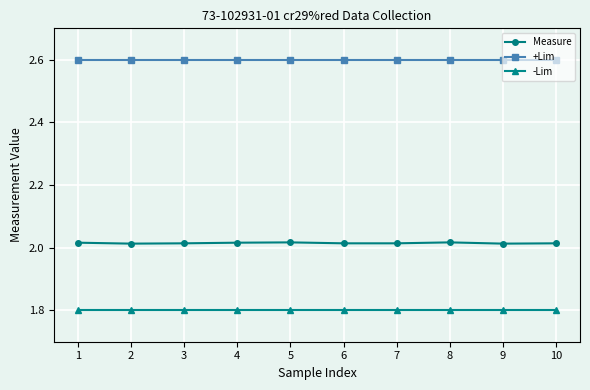

Count the number of categories in the chart.

10